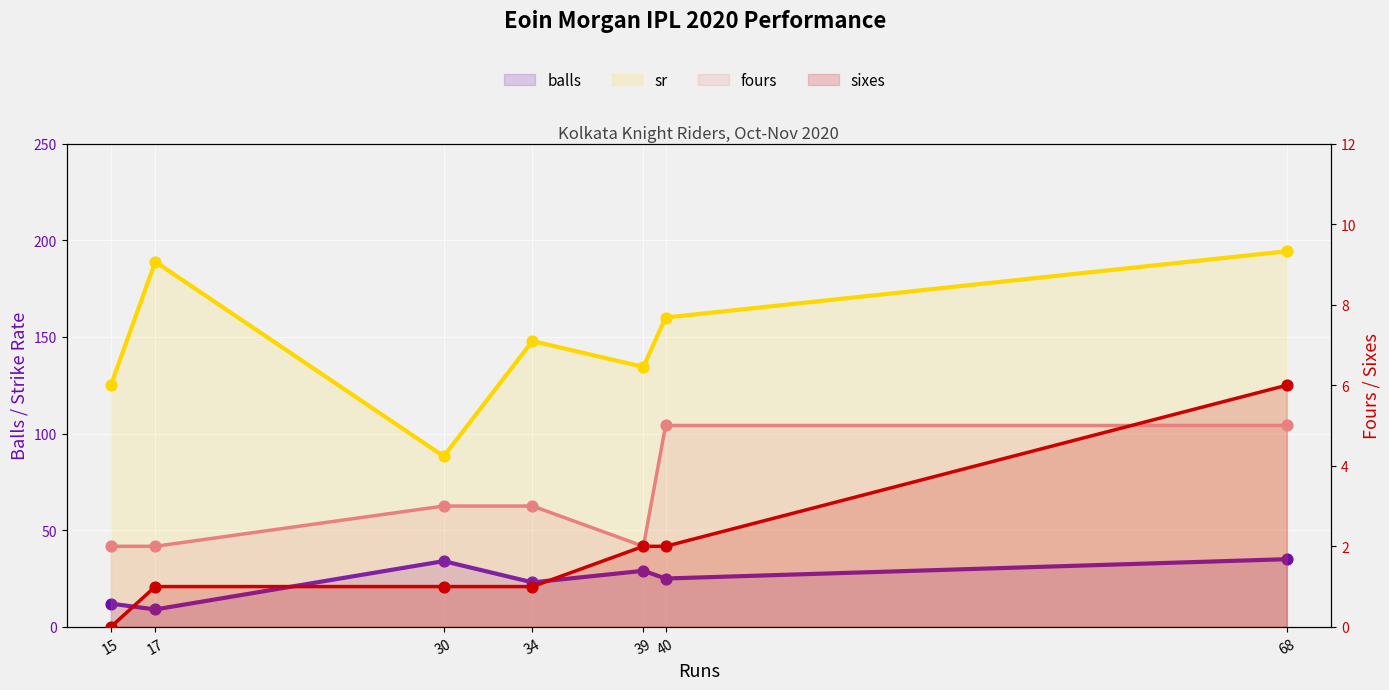

What are all the series names shown in the legend?

balls, sr, fours, sixes